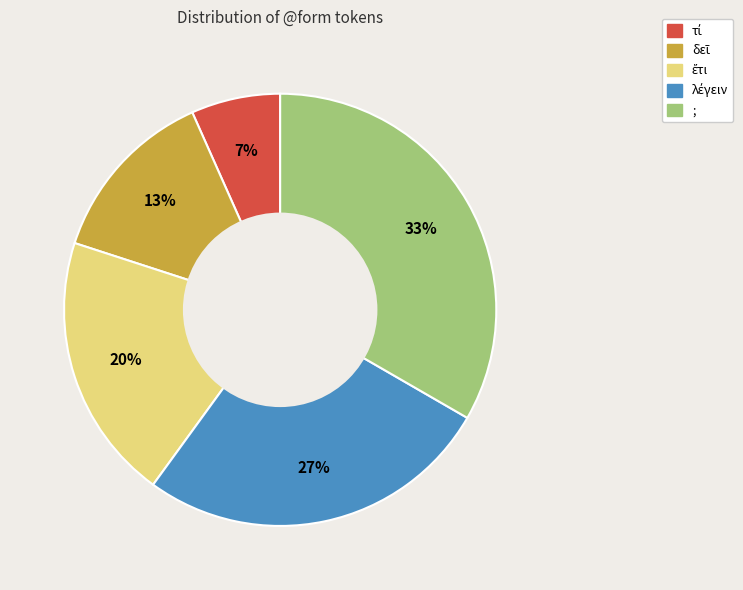

To the nearest percent, what is the average slice percentage?

20%